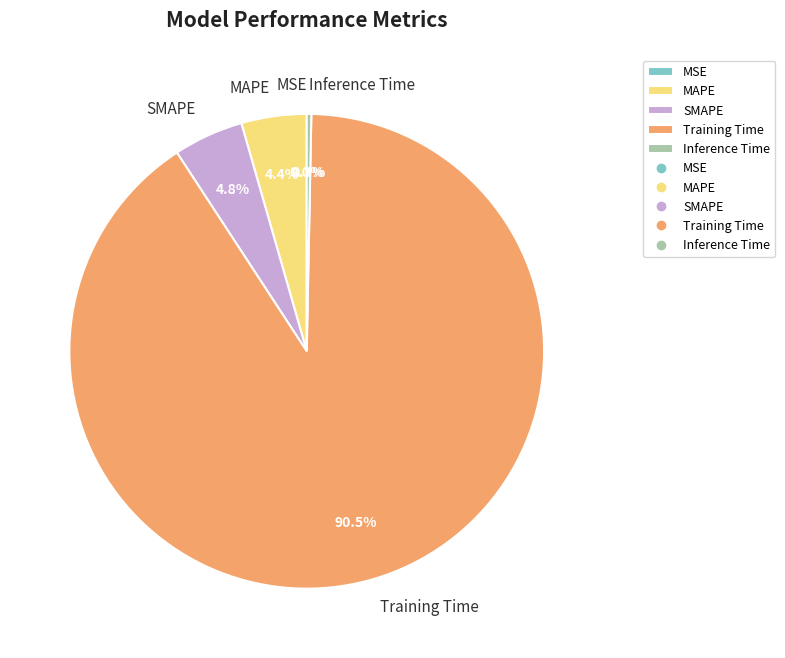

Combined, what portion of the pie is Inference Time and SMAPE?

5.1%